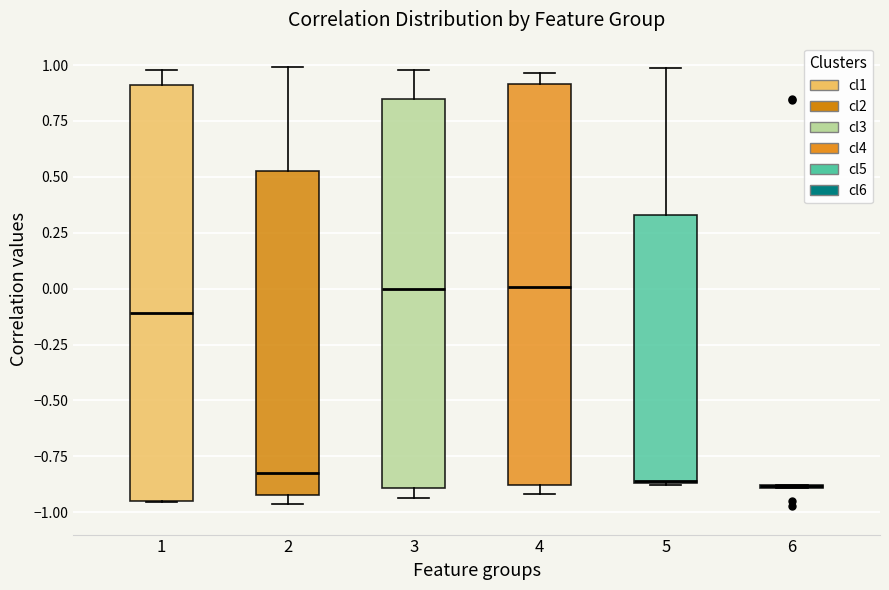

Reading left to right, read every box against the y-axis: the position of its median line, the range the box covers, and the ends of its whiskers. The values are not printed on the chart, so give them approximately, as read against the axis.

1: median -0.10, box -0.95 to 0.90, whiskers -0.95 to 1.00
2: median -0.85, box -0.90 to 0.55, whiskers -0.95 to 1.00
3: median 0.00, box -0.90 to 0.85, whiskers -0.95 to 1.00
4: median 0.00, box -0.90 to 0.90, whiskers -0.90 (just below the box's lower edge) to 0.95
5: median -0.85, box -0.85 to 0.35, whiskers -0.90 to 1.00
6: box collapsed to a line at -0.90, whiskers -0.90 to -0.90